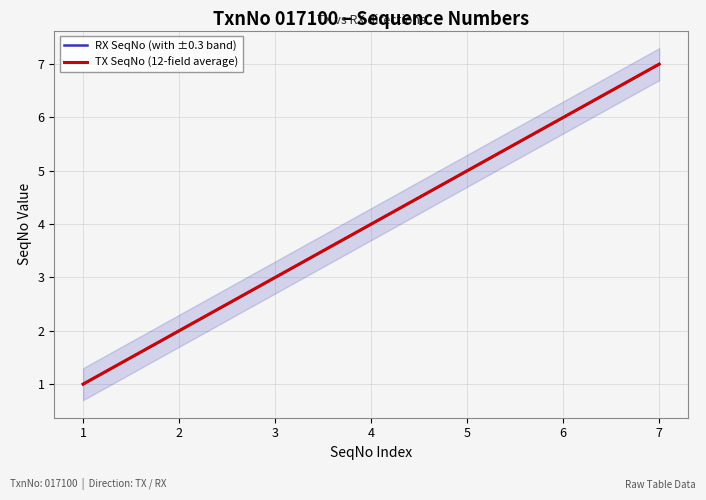

True or false: RX SeqNo (with ±0.3 band) has more than 1 interior local peaks.

False